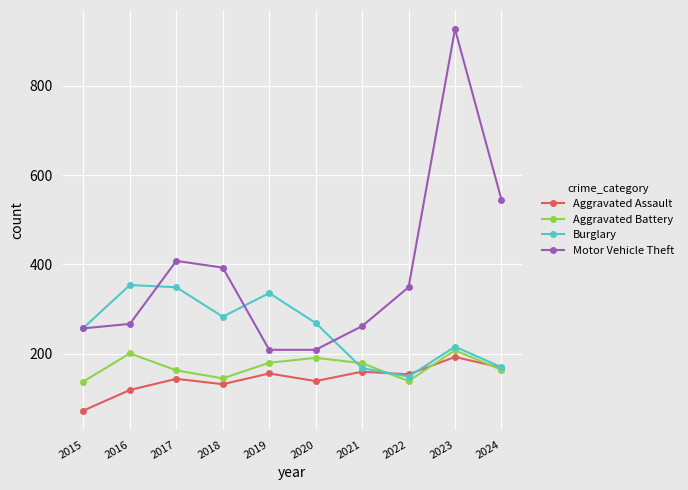

The value of Aggravated Assault at 2017 is 67. True or false?

False